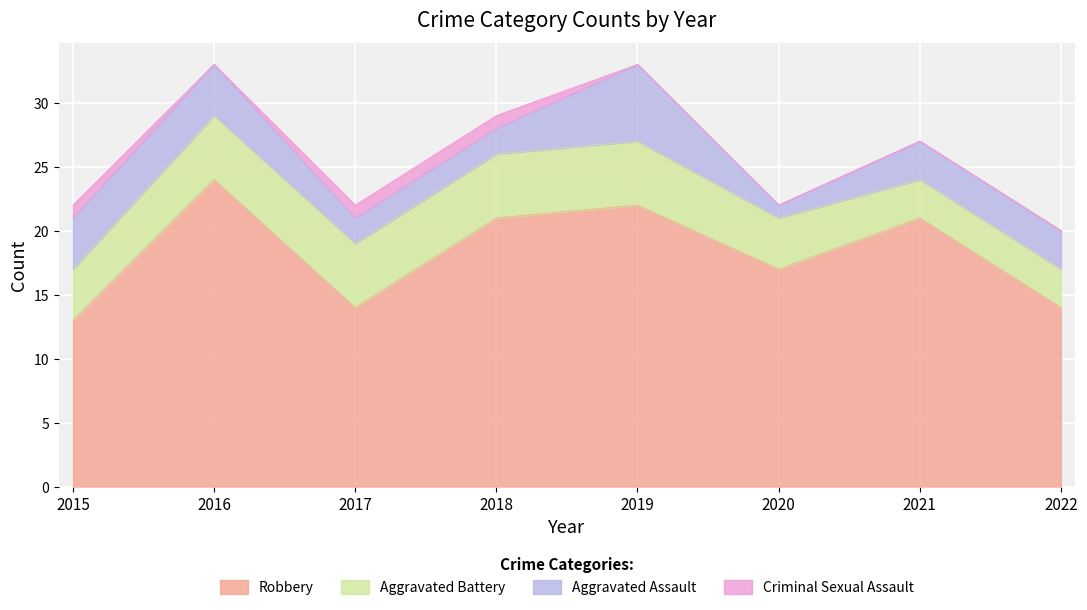

What is the value of the Aggravated Assault point at the 4th from the left?

2